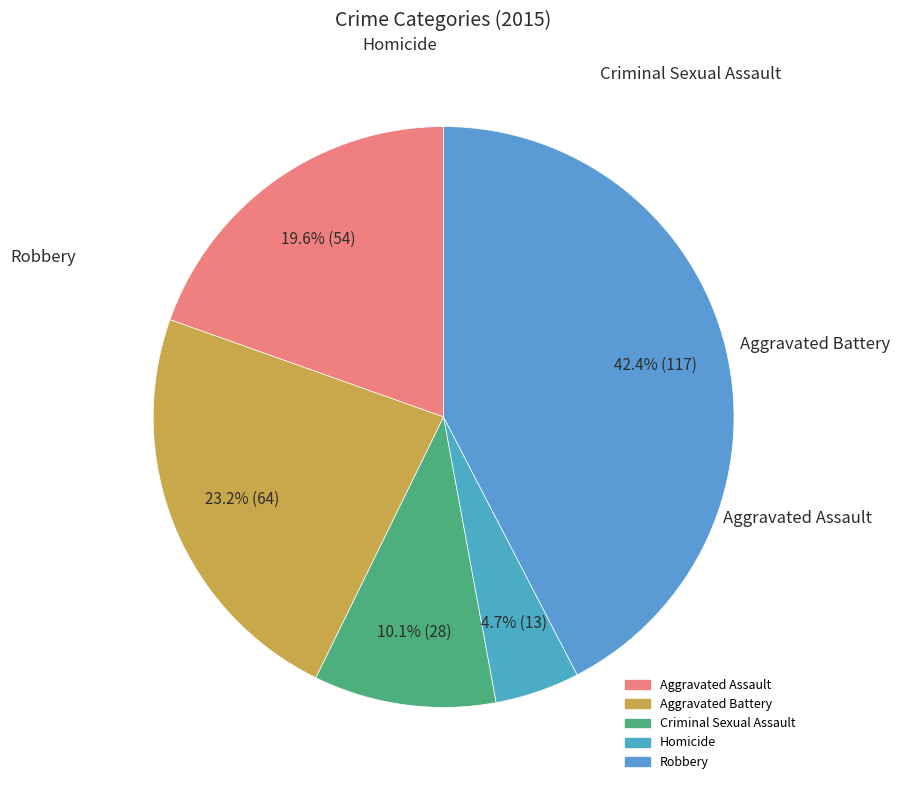

What percentage is the Aggravated Battery slice, to the nearest percent?

23%